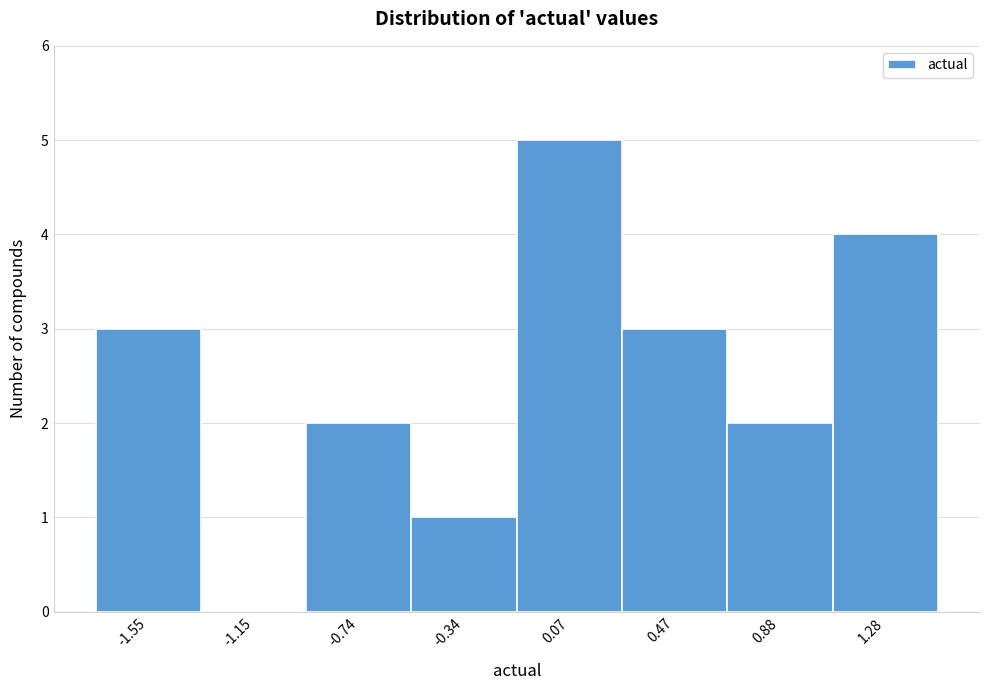

Reading left to right, list every bar in this chart as the range it spans on the x-axis followed by its height. Neither the bar edges nor the heights are printed on the chart, so give them approximately, as read against the axes.

-1.75 to -1.35: 3
-1.35 to -0.95: 0
-0.95 to -0.55: 2
-0.55 to -0.15: 1
-0.15 to 0.25: 5
0.25 to 0.70: 3
0.70 to 1.10: 2
1.10 to 1.50: 4